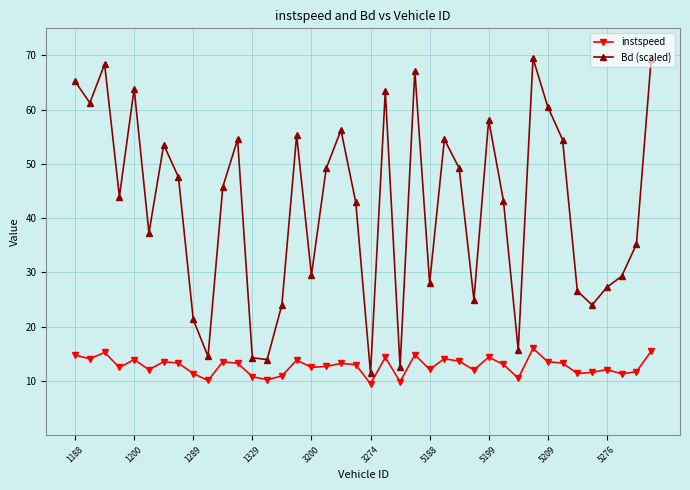

Which series has the largest range (max minus min)?

Bd (scaled)